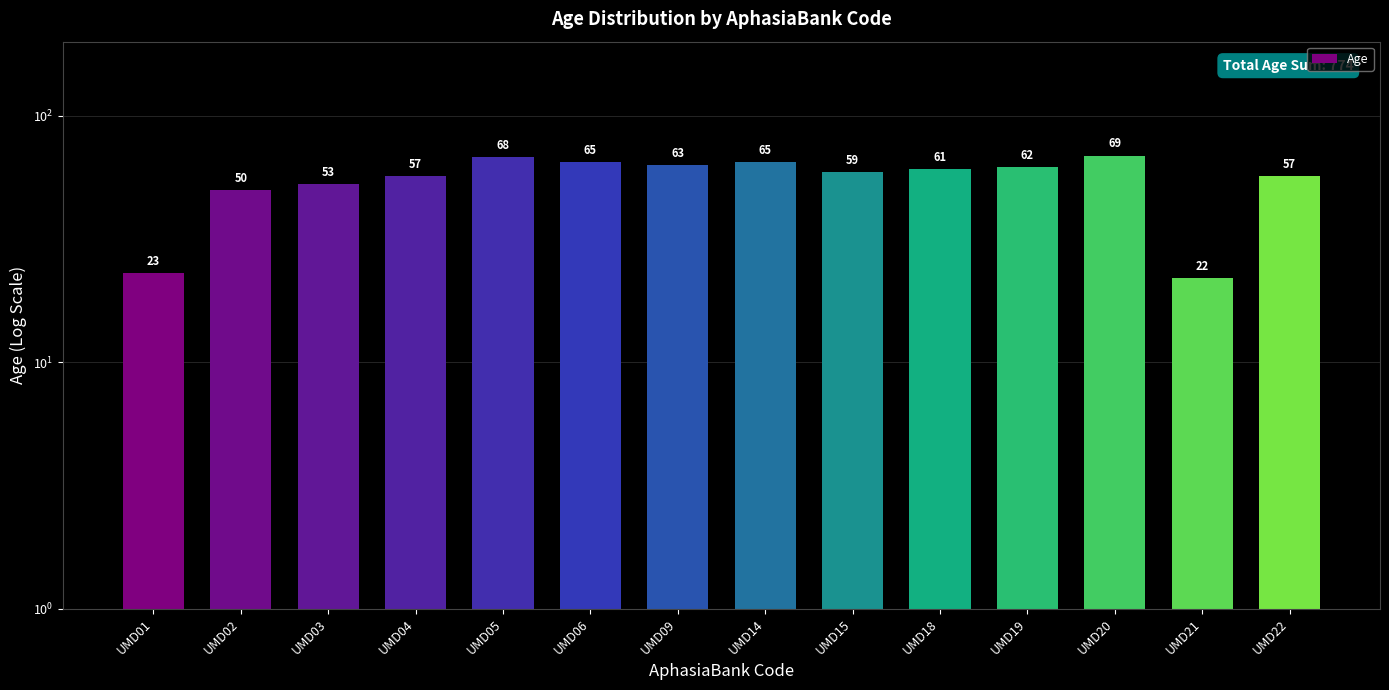

List the labels in order of value, largest first.

UMD20, UMD05, UMD06, UMD14, UMD09, UMD19, UMD18, UMD15, UMD04, UMD22, UMD03, UMD02, UMD01, UMD21